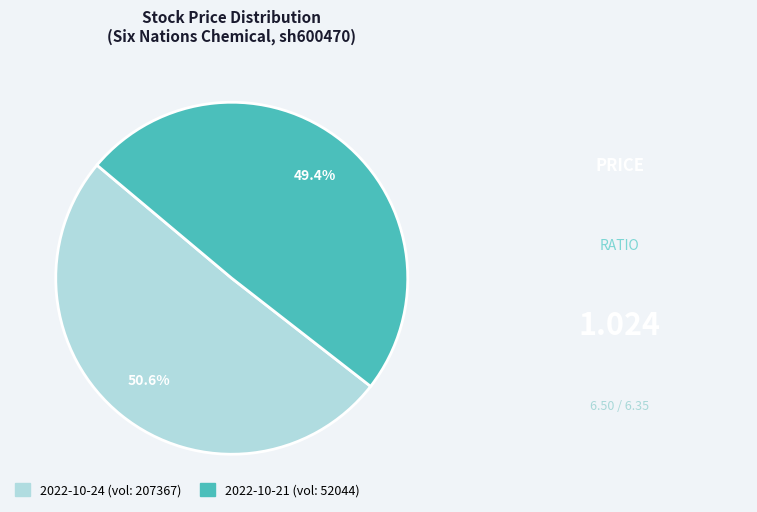

What is the smallest slice in the pie chart?

2022-10-21 (vol: 52044)